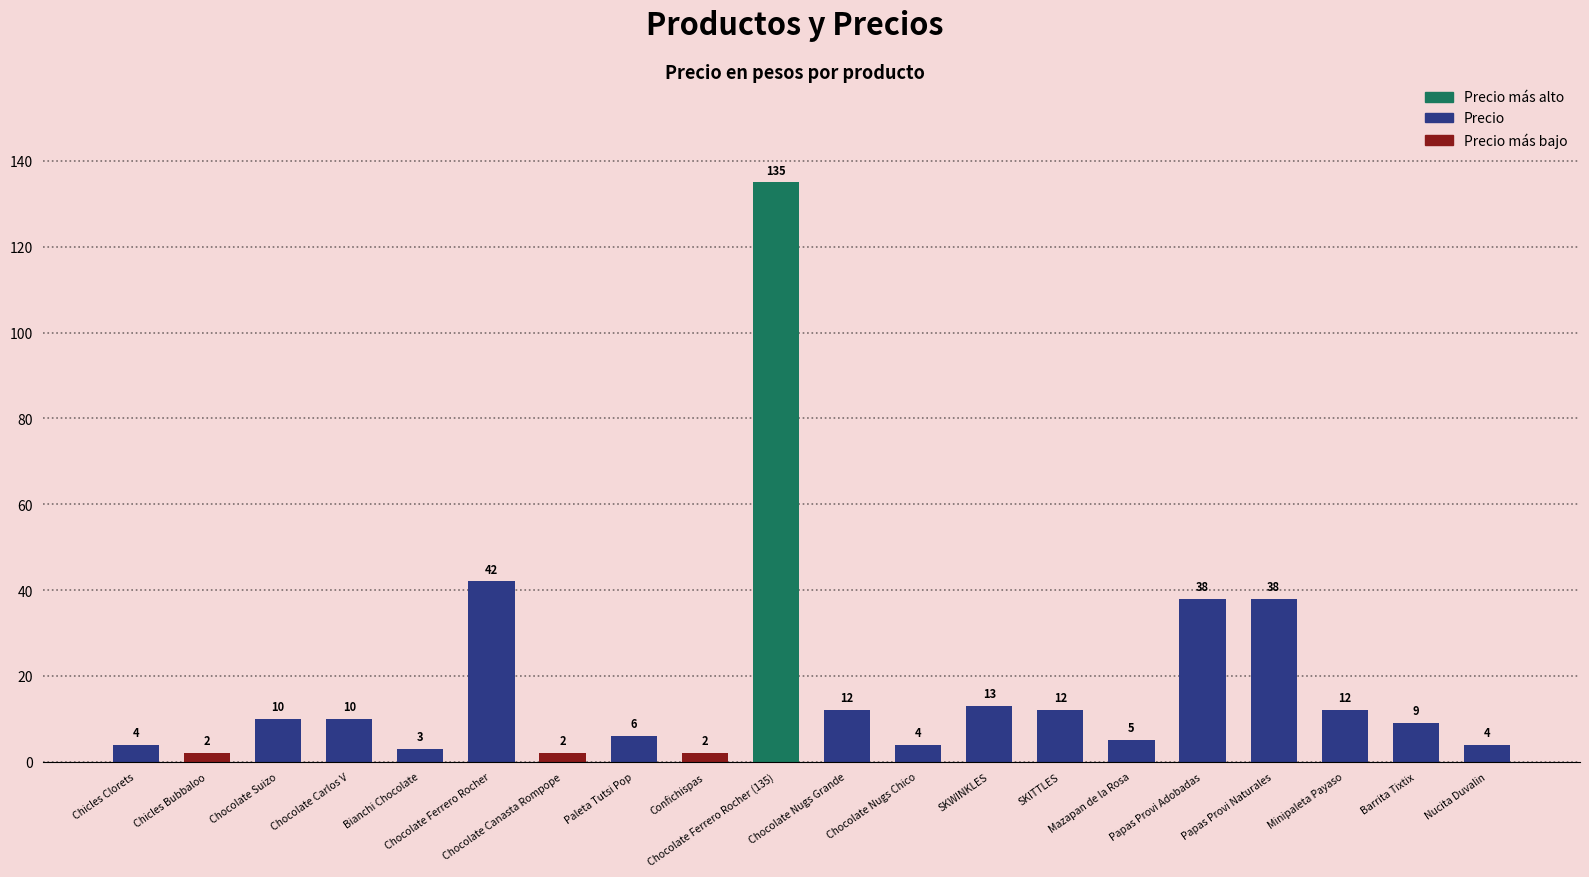

Reading left to right, transcribe all the data shown in this chart.

4	2	10	10	3	42	2	6	2	135	12	4	13	12	5	38	38	12	9	4